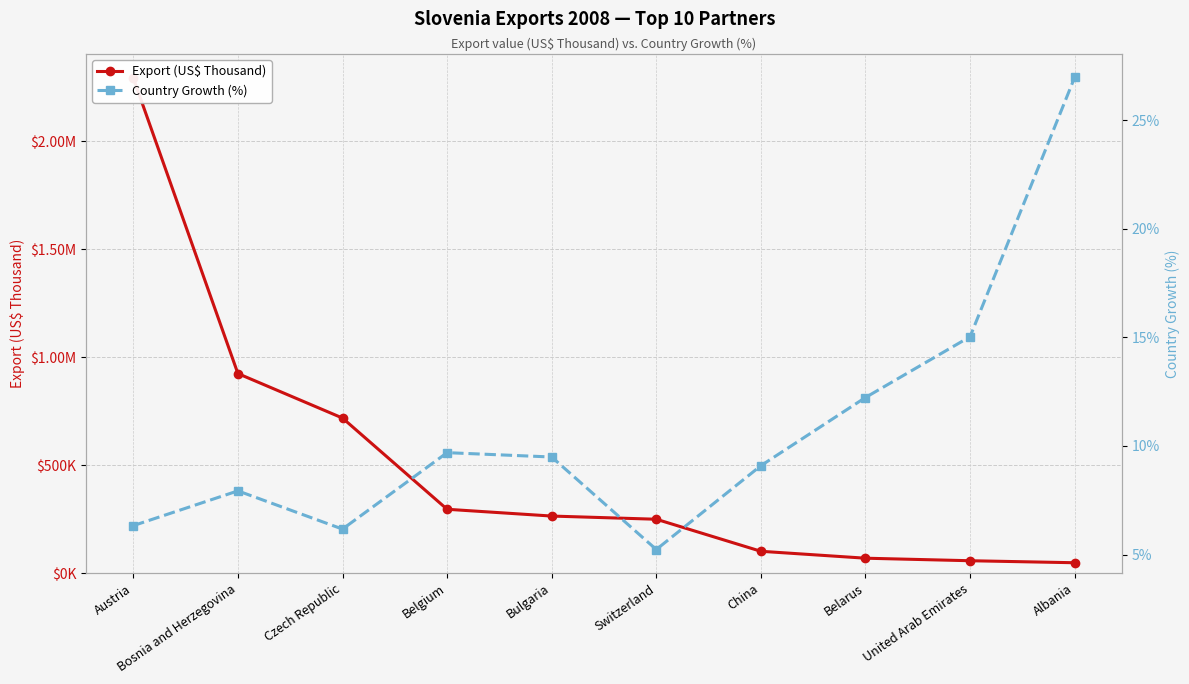

Which series has the widest spread of values?

Export (US$ Thousand)